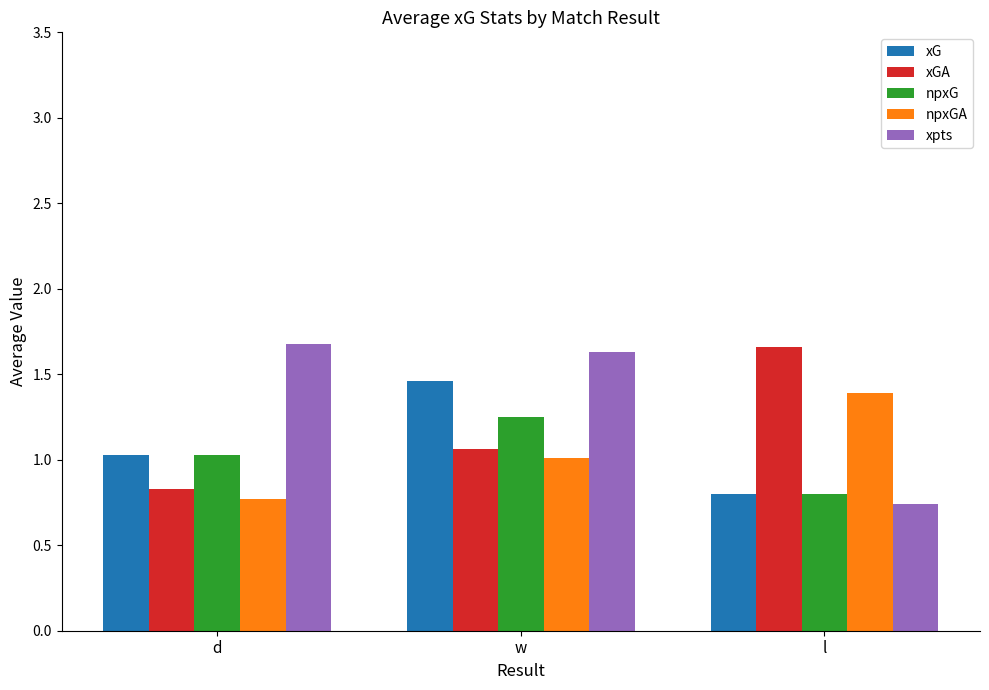

How many groups of bars are there?

3